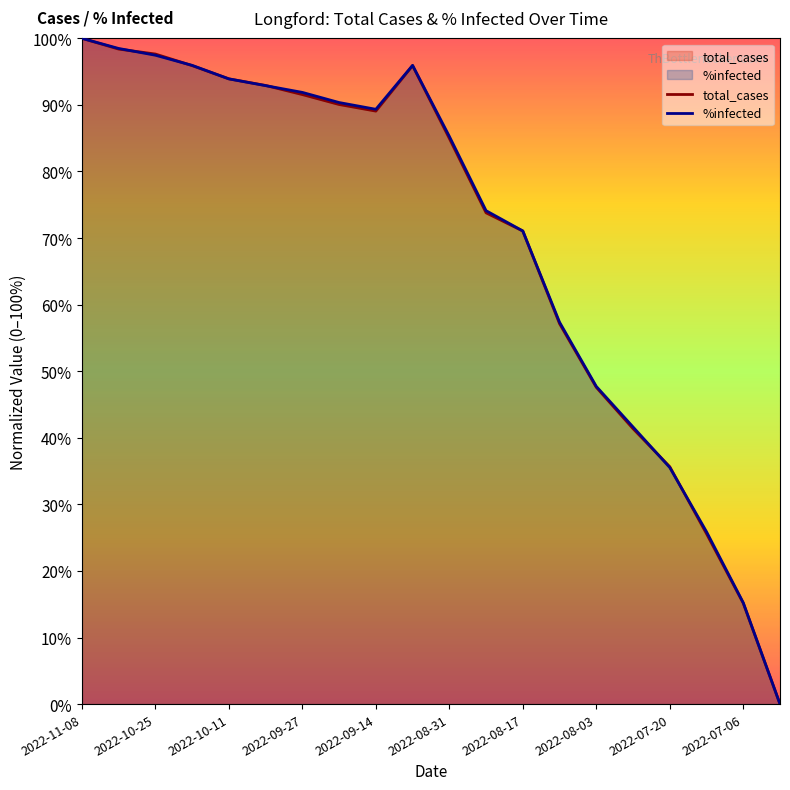

How many positive values does the %infected series have?

19